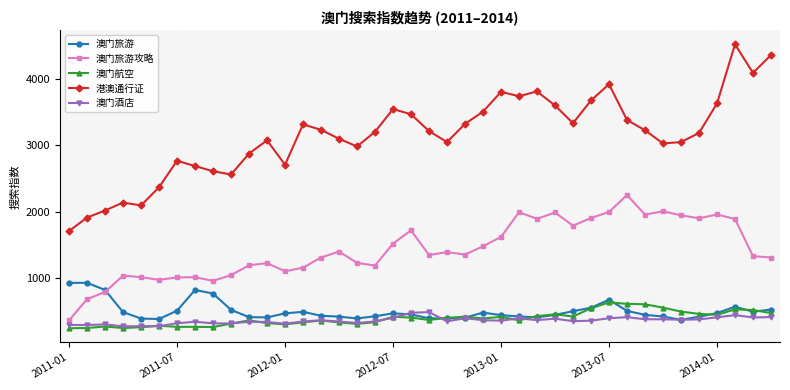

How many lines are shown in the chart?

5